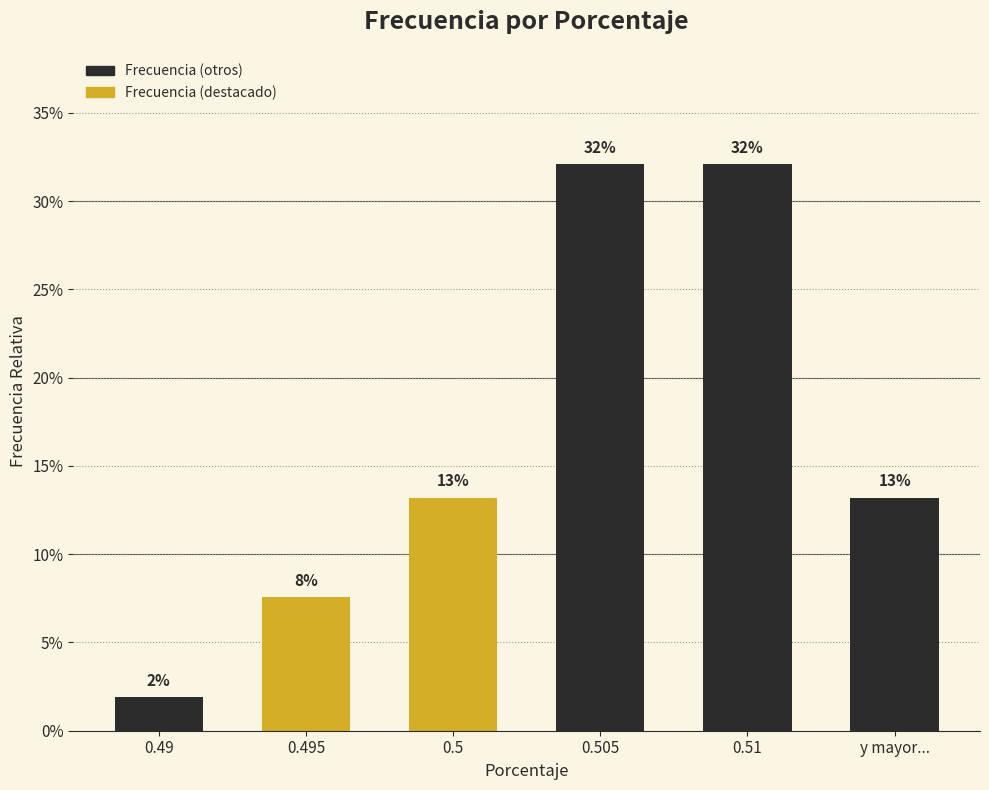

What is the value of the 4th bar from the left?

32.1